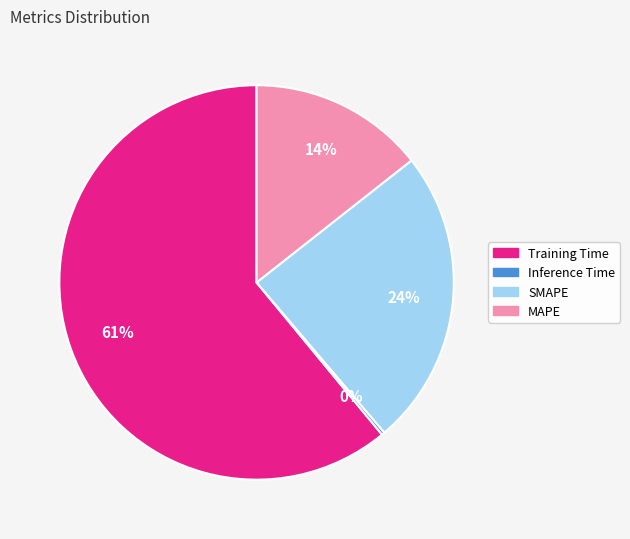

To the nearest percent, what is the difference between the SMAPE and MAPE slice percentages?

10%